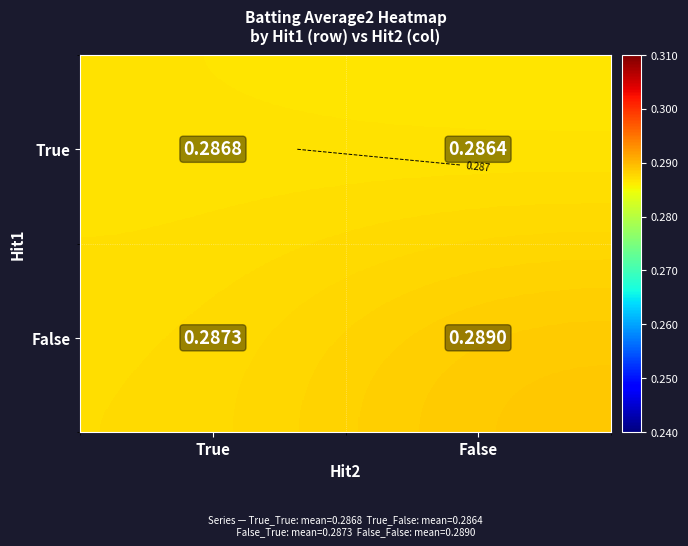

Is the value of True at False greater than the value of False at True?

No